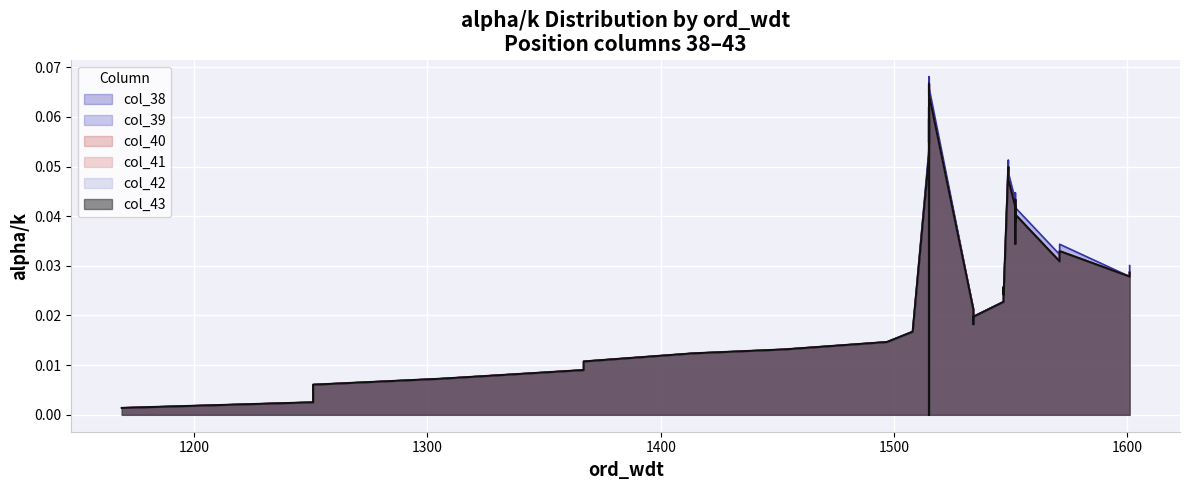

How many values in the col_39 series exceed 0?

38